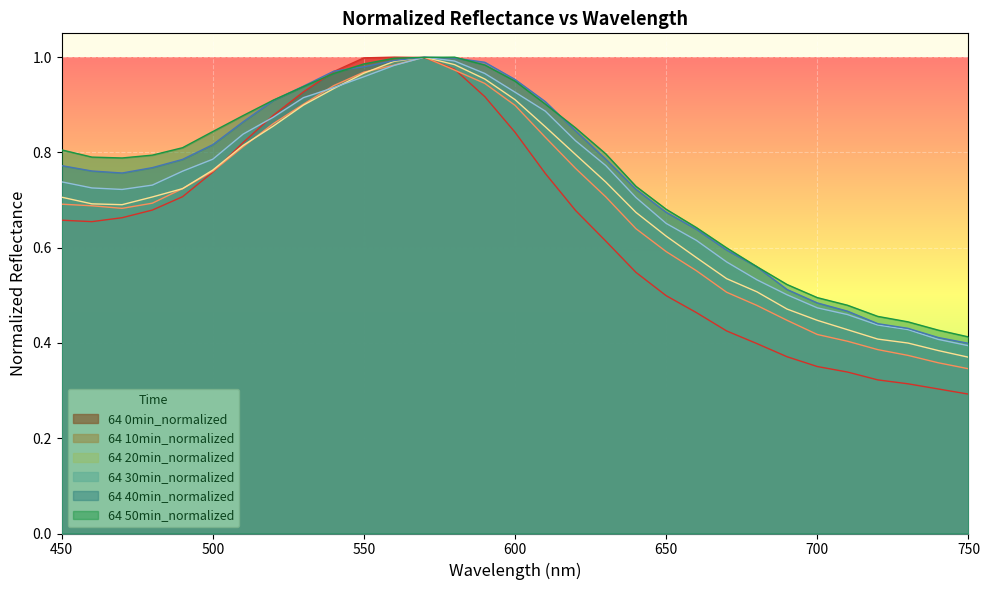

How many times do 64 50min_normalized and 64 0min_normalized cross each other?

2